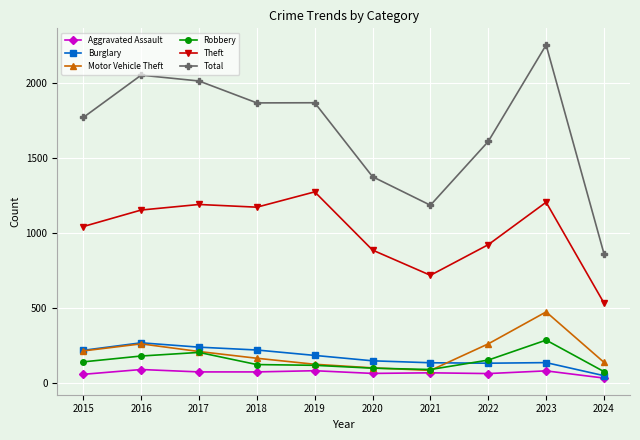

What is the lowest value of the Motor Vehicle Theft series?

82